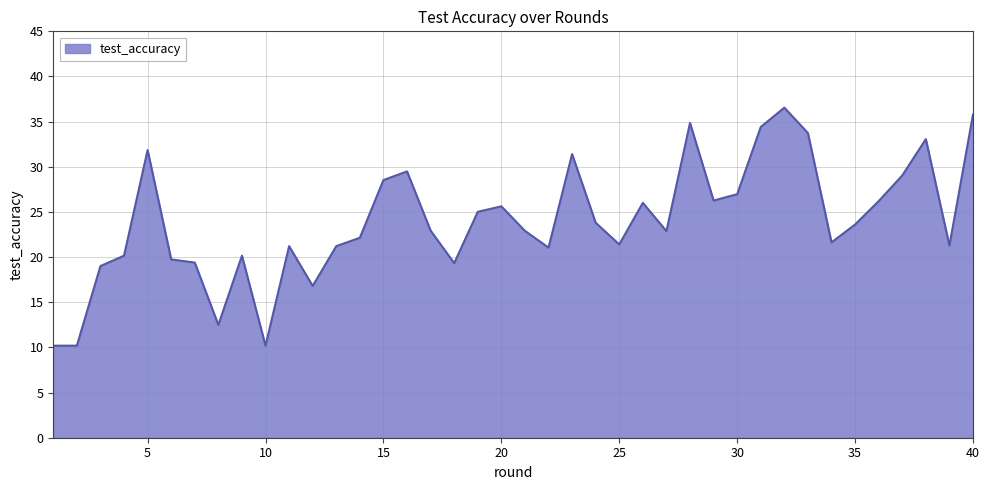

What is the difference between the maximum and minimum values?

26.4